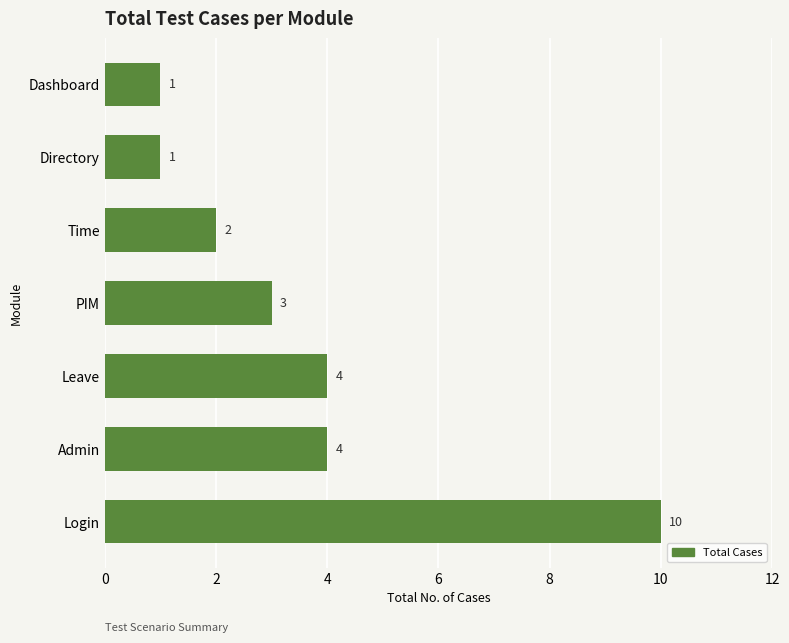

Count the values in the range 1 to 4.

6